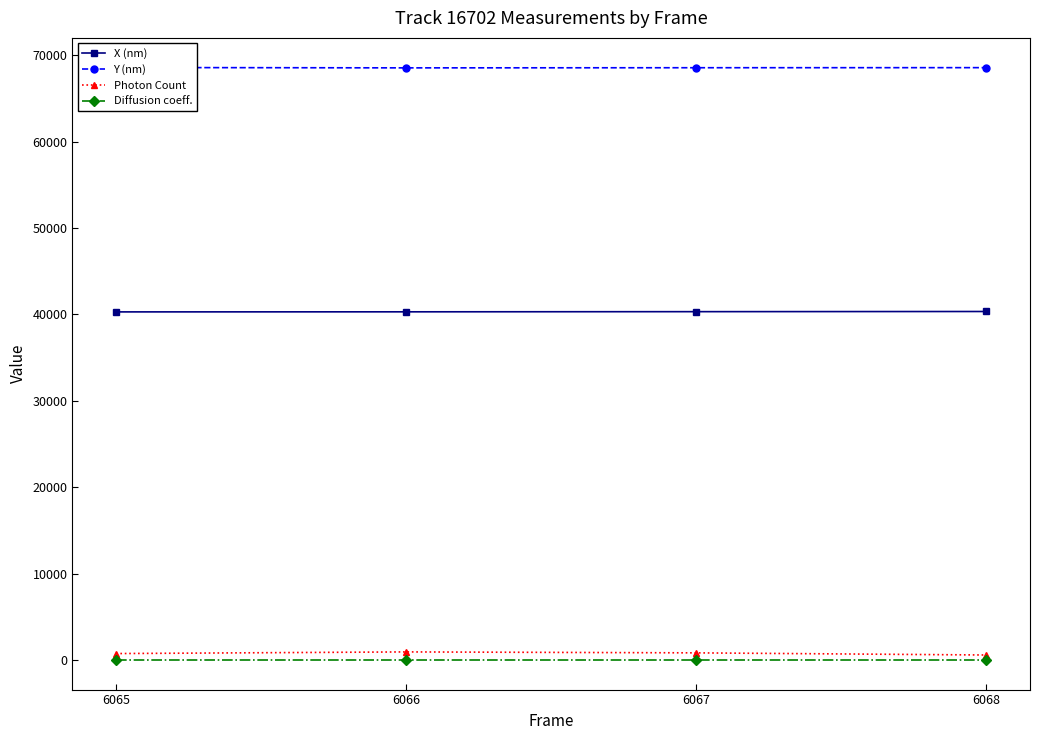

What is the sum of all Y (nm) values?

274193.3